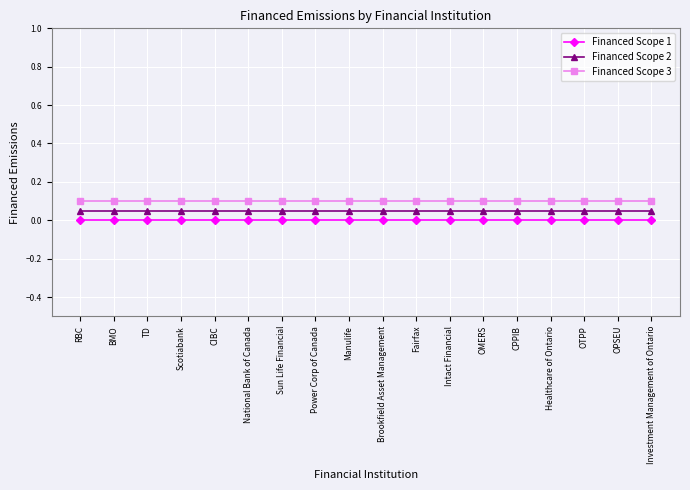

Rank the series by their average value, from lowest to highest.

Financed Scope 1, Financed Scope 2, Financed Scope 3